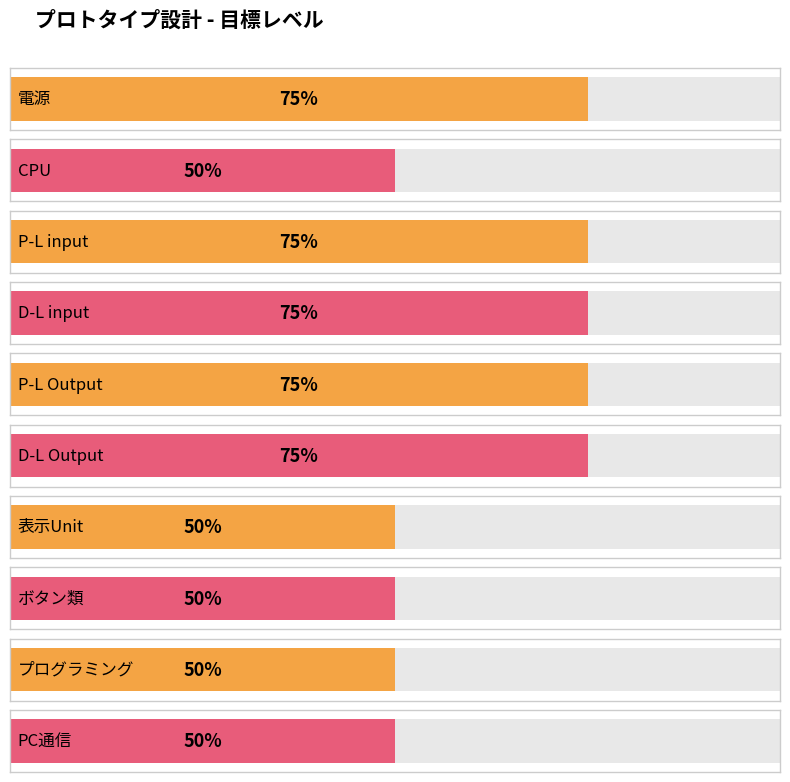

How many bars are there in total?

10